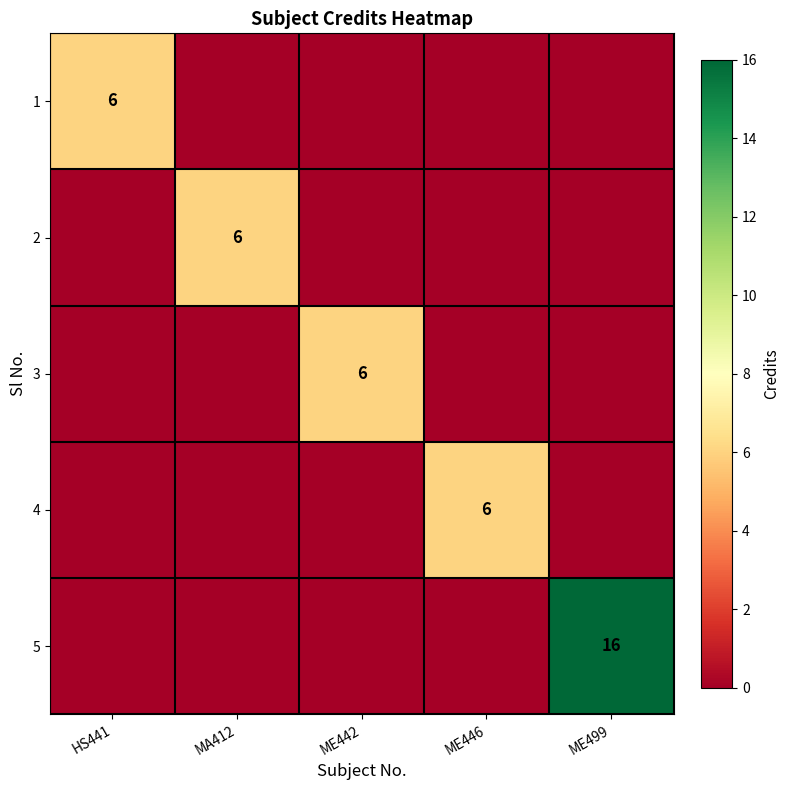

The 3 series shows 6 at ME442. True or false?

True